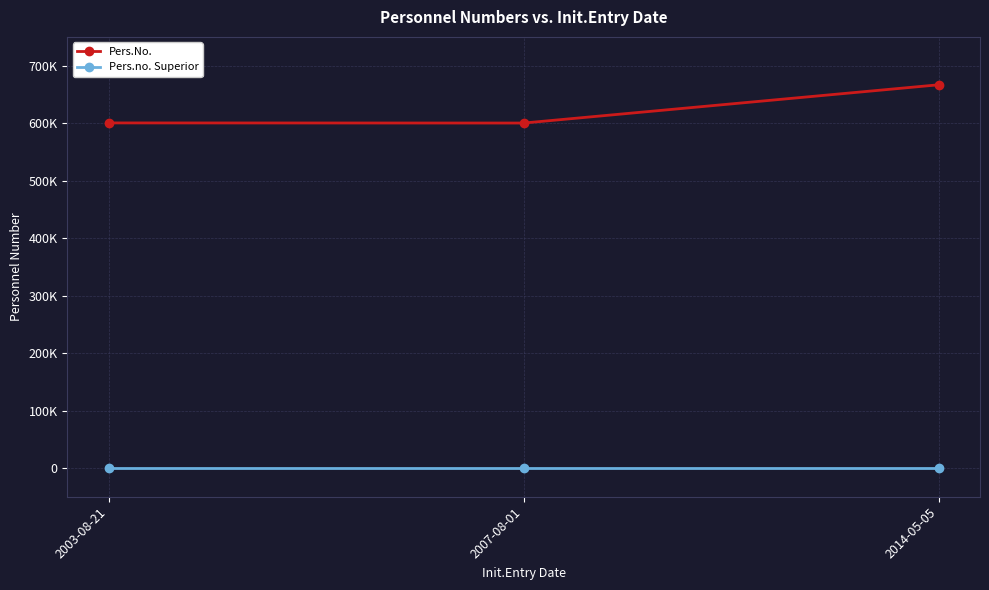

At which category is the sum across all series the highest?

2014-05-05